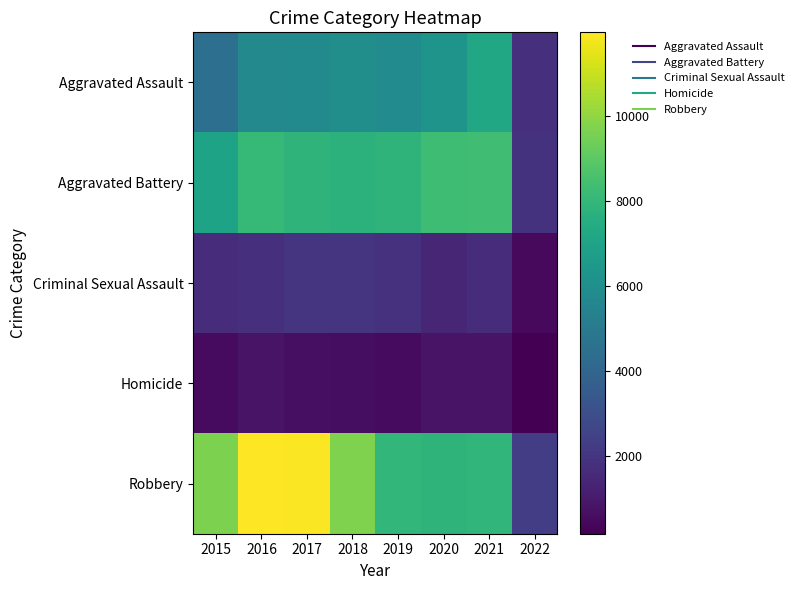

At which category does the chart reach its minimum across all series?

2022